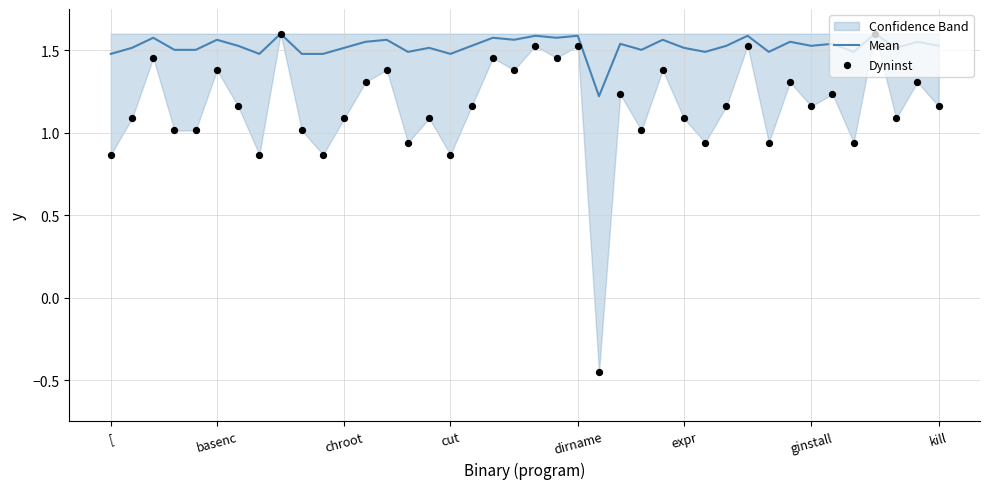

Is it true that Mean equals 2.1 at basenc?

False